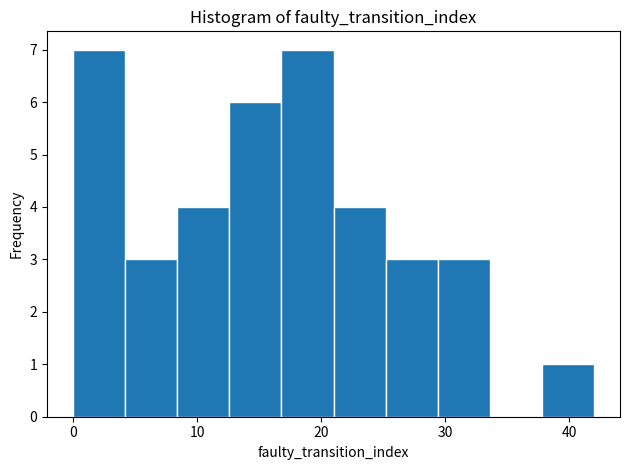

Reading left to right, list every bar in this chart as the range it spans on the x-axis followed by its height. Neither the bar edges nor the heights are printed on the chart, so give them approximately, as read against the axes.

0.0 to 4.2: 7
4.2 to 8.4: 3
8.4 to 12.6: 4
12.6 to 16.8: 6
16.8 to 21.0: 7
21.0 to 25.2: 4
25.2 to 29.4: 3
29.4 to 33.6: 3
33.6 to 37.8: 0
37.8 to 42.0: 1